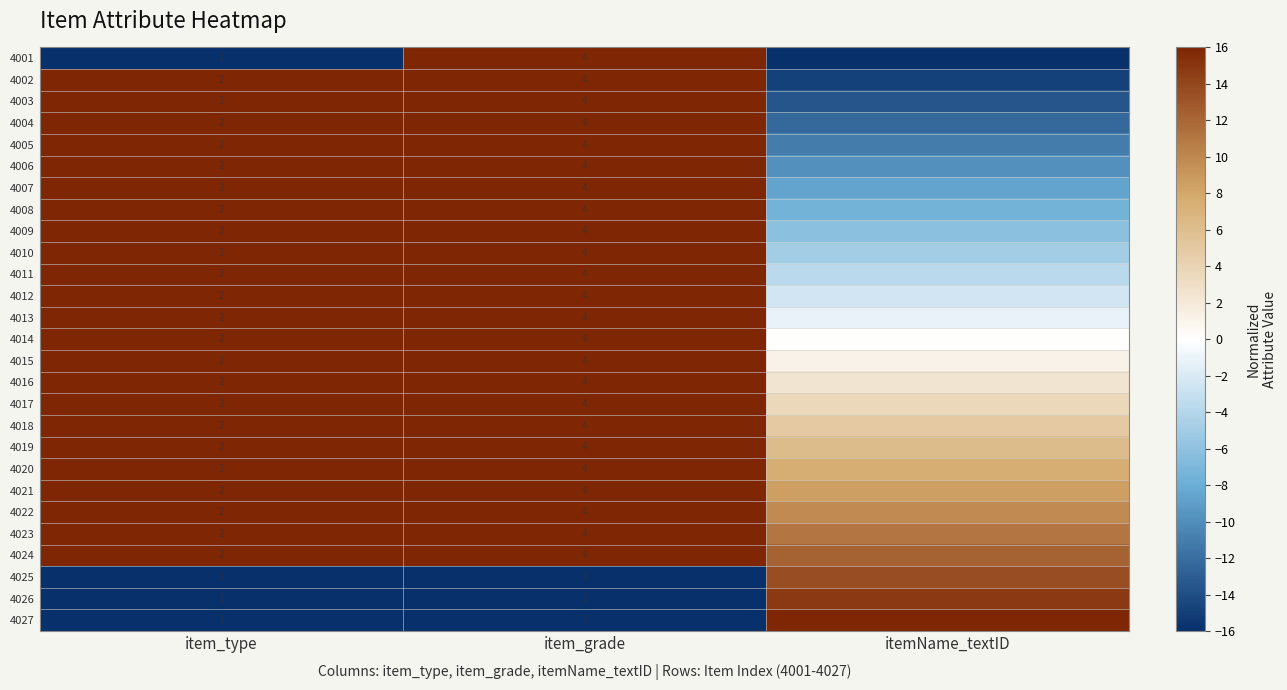

At which category does the chart reach its peak across all series?

item_grade